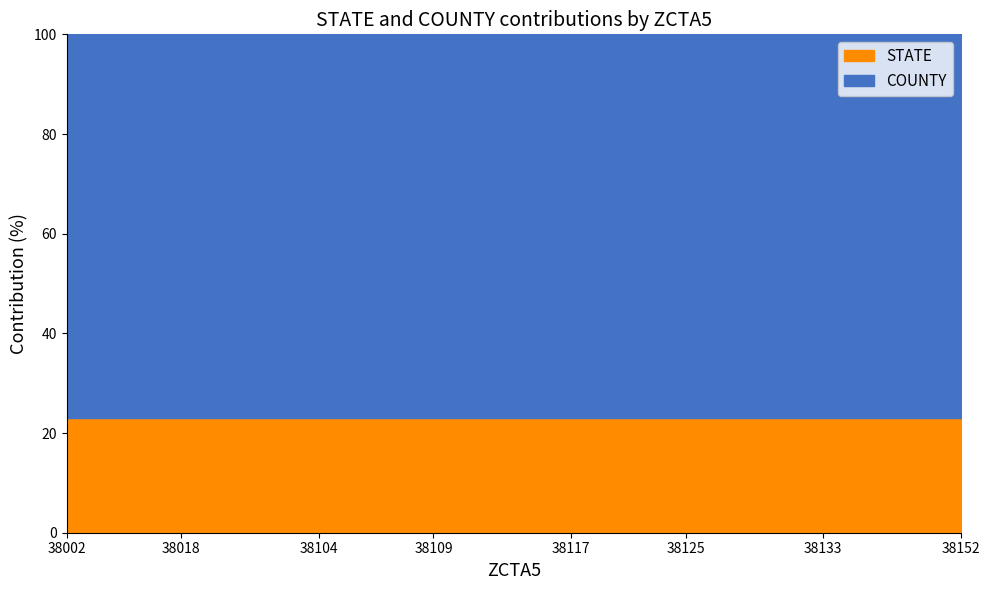

Rank the series at 38011 from highest to lowest value.

COUNTY, STATE